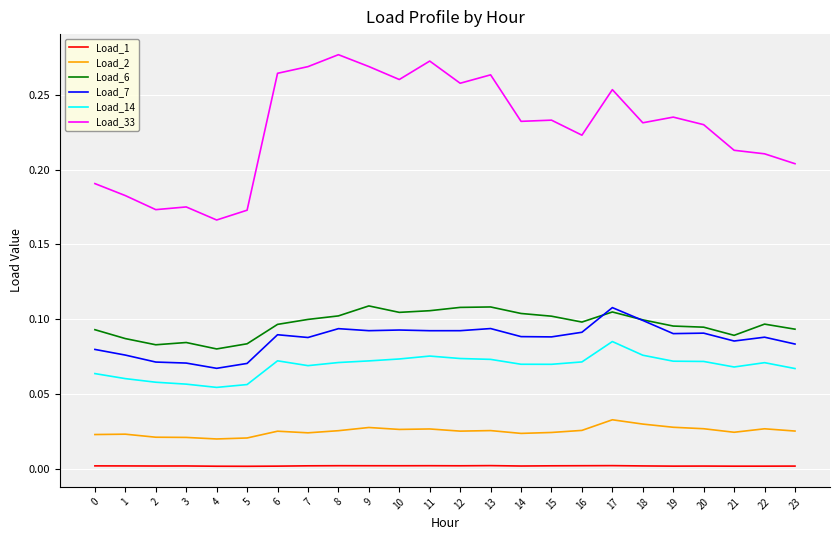

Which series has the widest spread of values?

Load_33